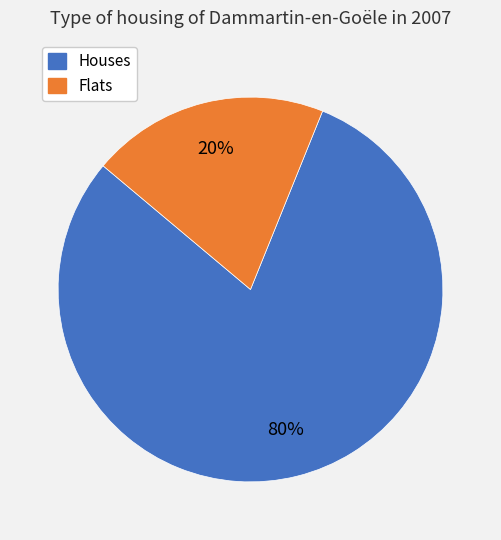

To the nearest percent, what is the difference between the largest and smallest slice percentages?

60%